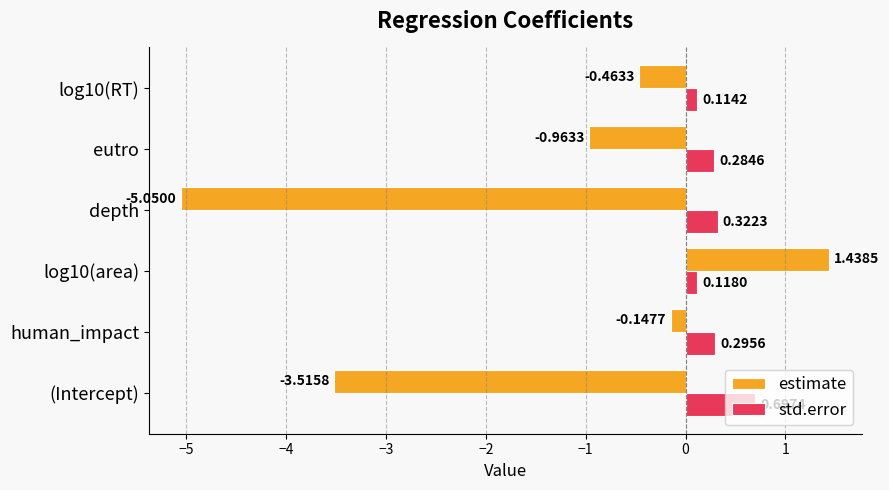

Count the number of categories in the chart.

6